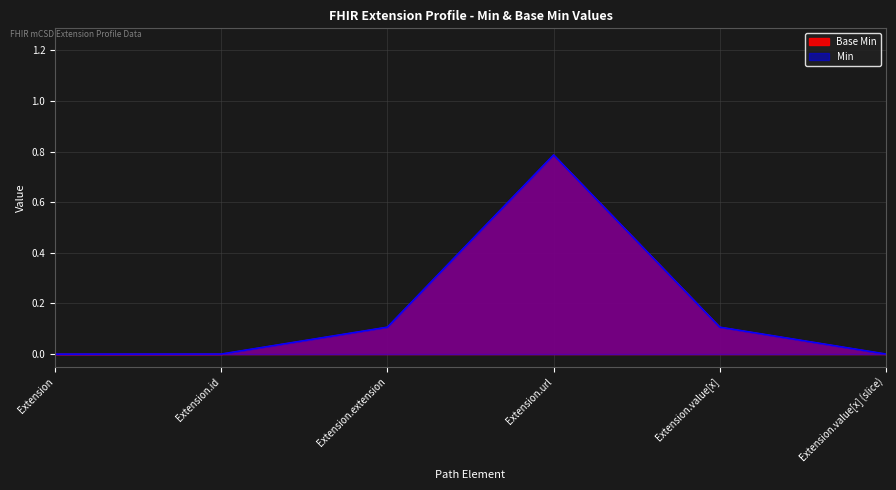

How many interior local peaks does the Min series have?

1